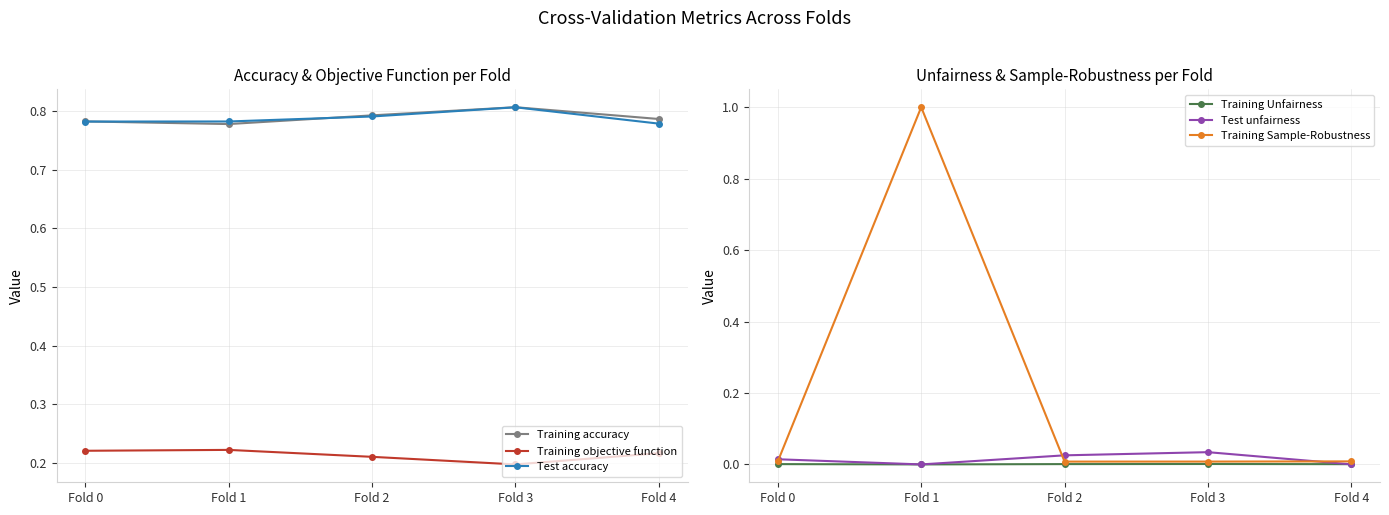

How many lines are shown in the chart?

6